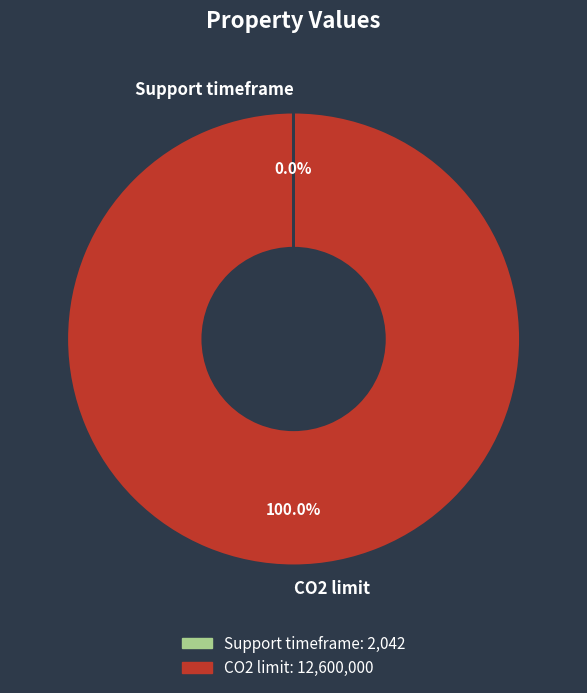

Is there a majority slice in this chart?

Yes